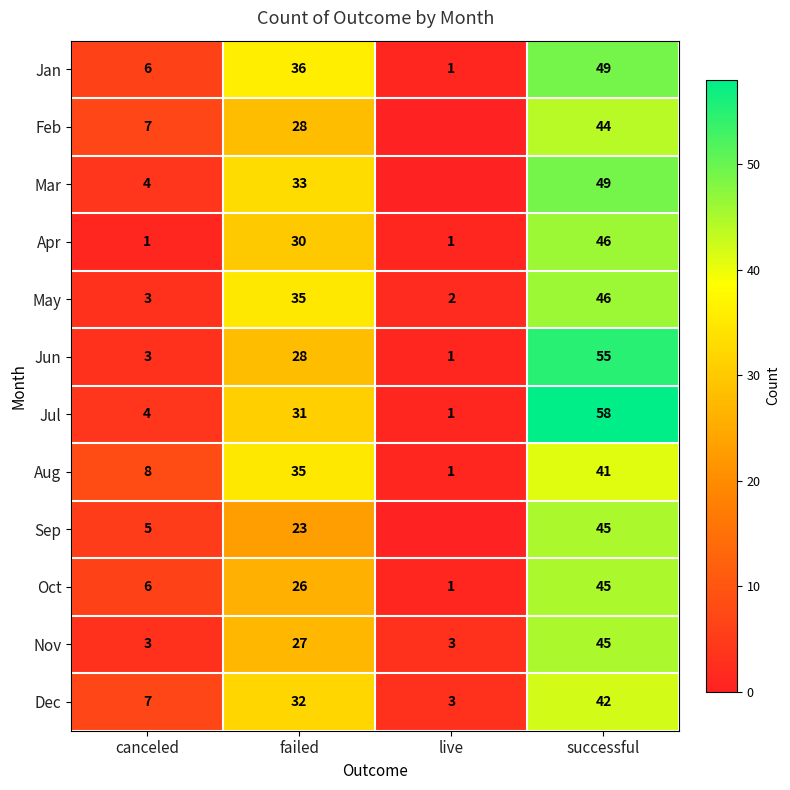

List the labels in order of Jul value, largest first.

successful, failed, canceled, live